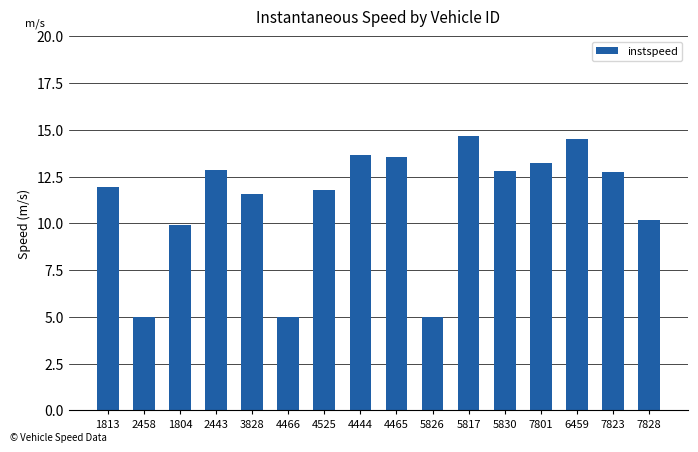

What is the smallest value displayed?

5.0